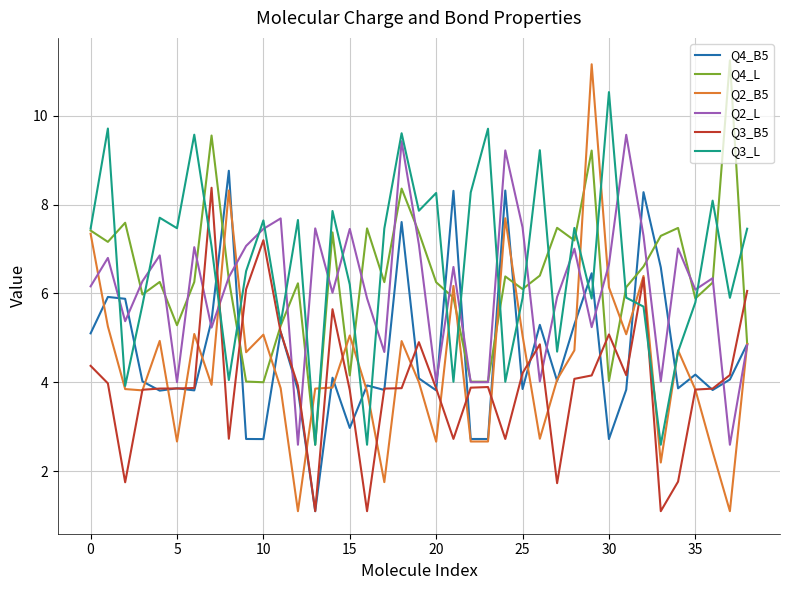

How many categories are shown in the chart?

39